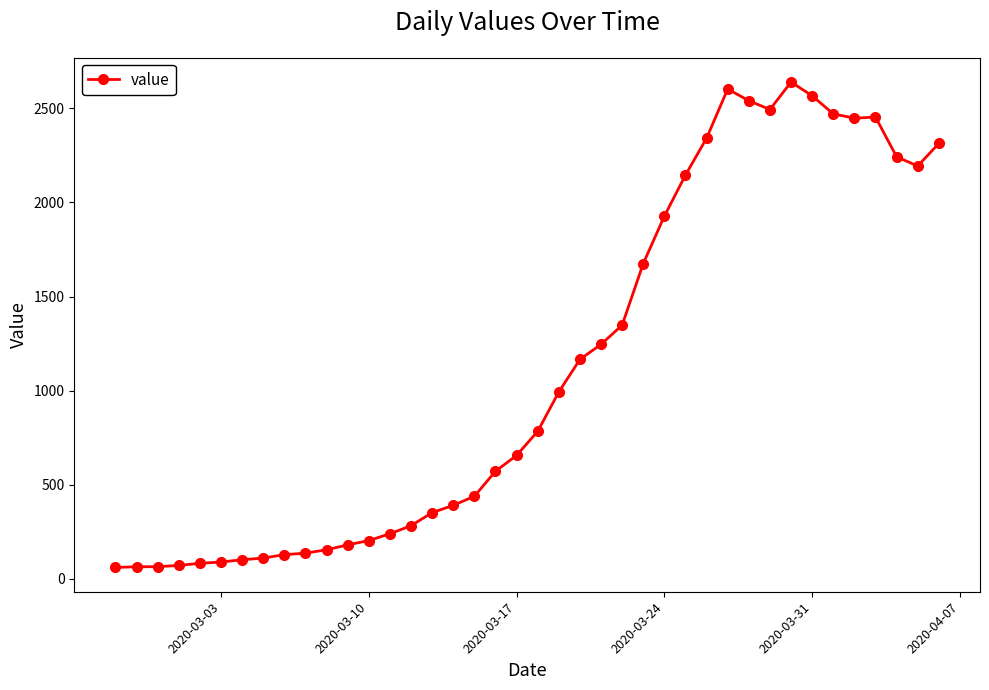

True or false: the data has more than 1 interior local peaks.

True